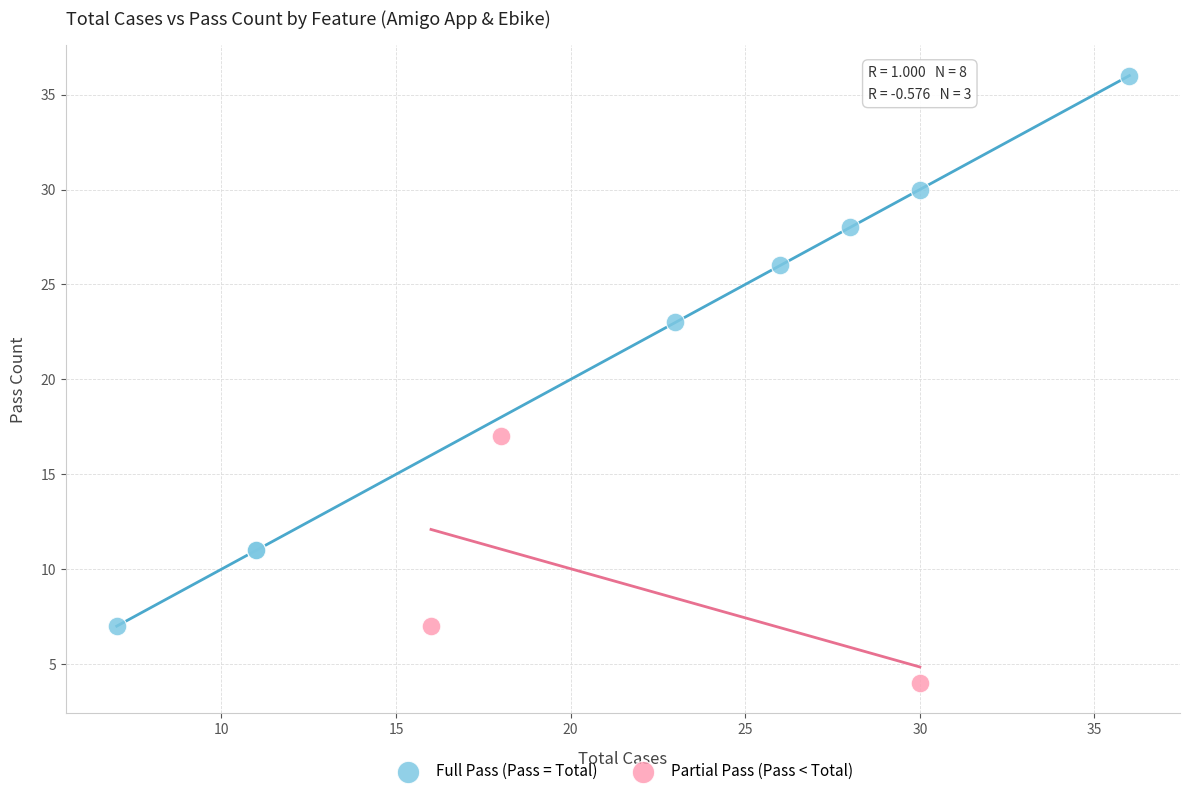

Which series has the largest Y range (max minus min)?

Full Pass (Pass = Total)